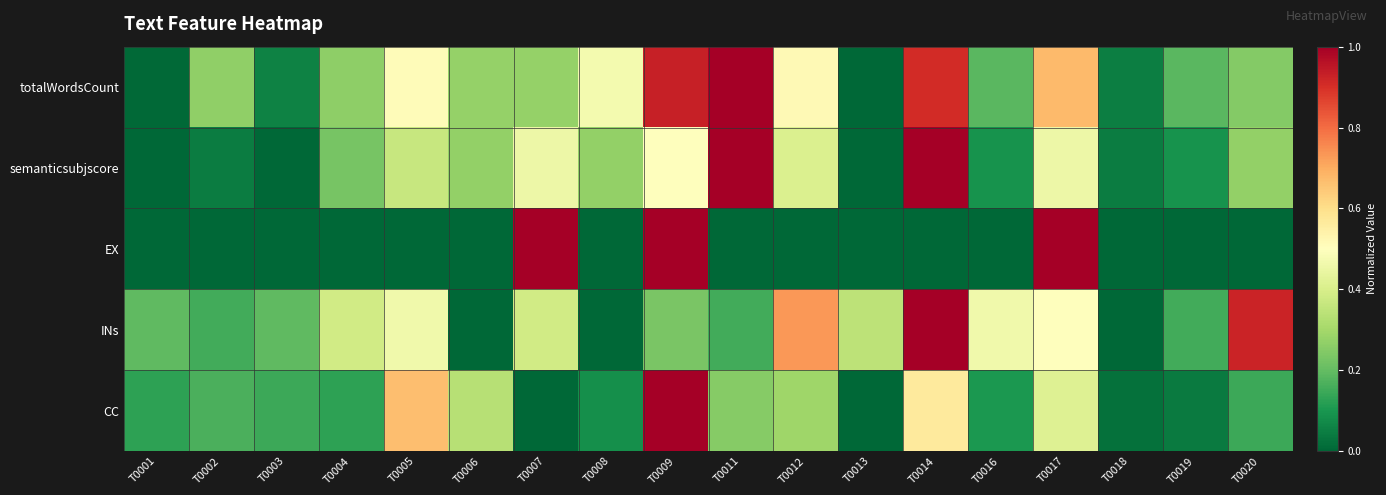

Which series has the largest total across all categories?

totalWordsCount